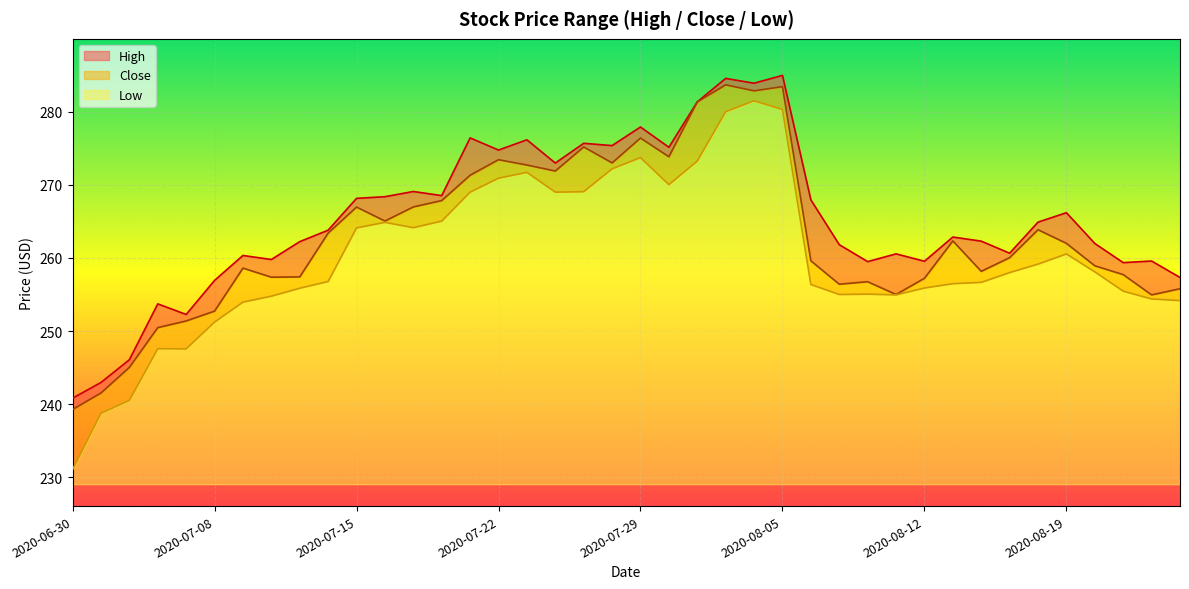

True or false: Close has more than 0 points higher than both neighbors.

True